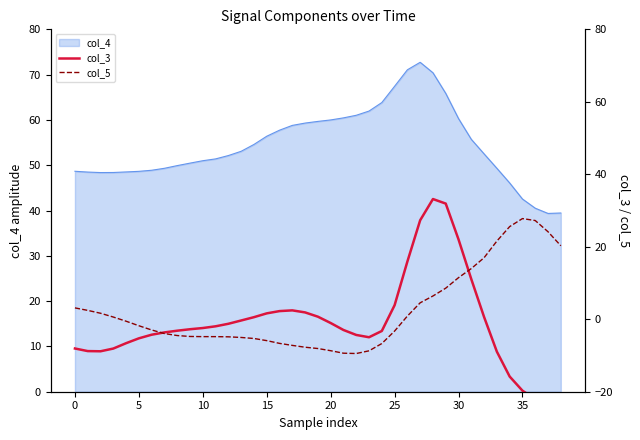

What is the minimum value for col_4?

39.4